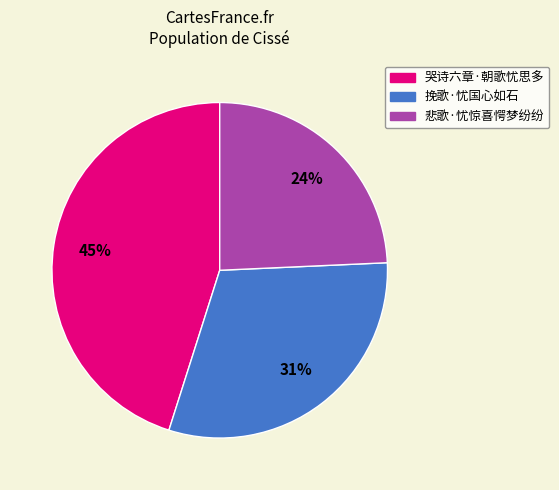

Does any single category account for the majority?

No